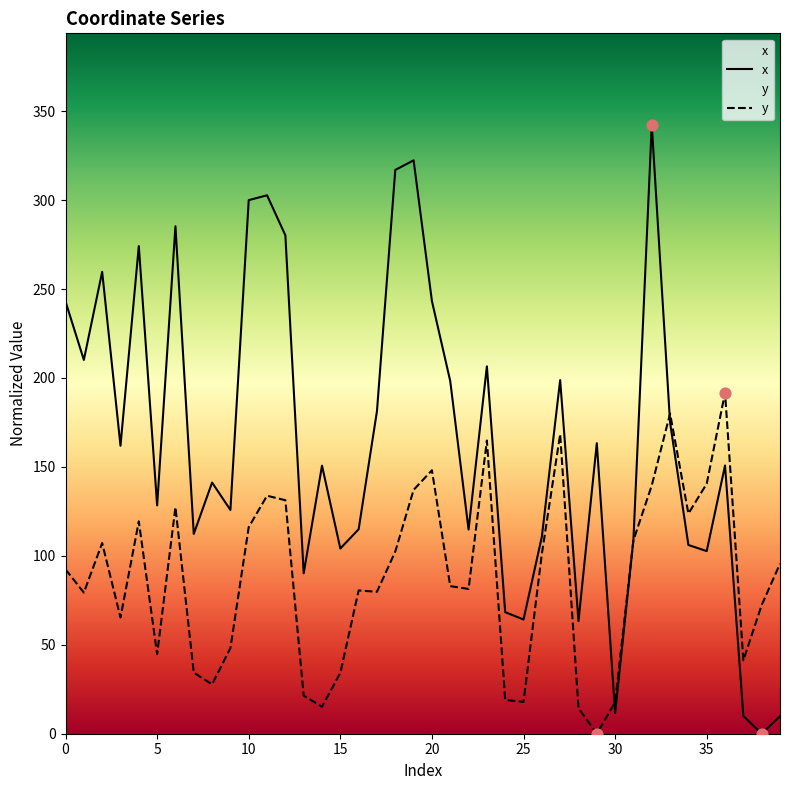

Which series reaches the minimum Y coordinate?

x